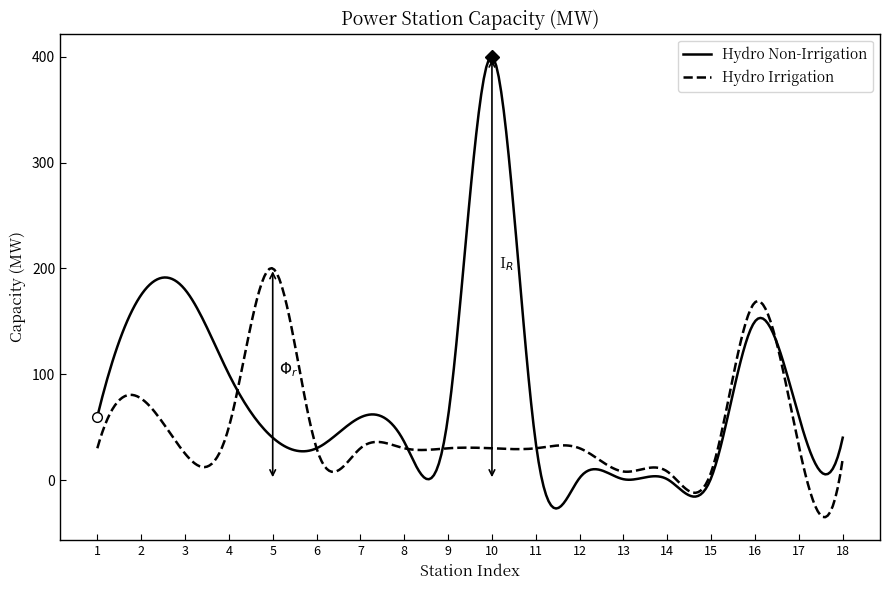

True or false: Hydro Irrigation and Hydro Non-Irrigation cross at least once.

True